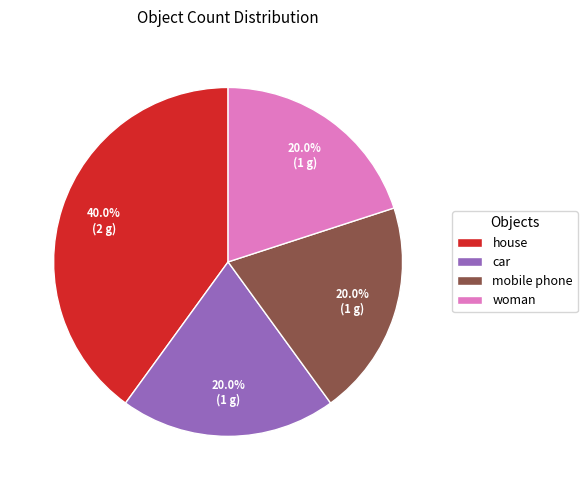

What is the ratio of the value at house to the value at car?

2.0